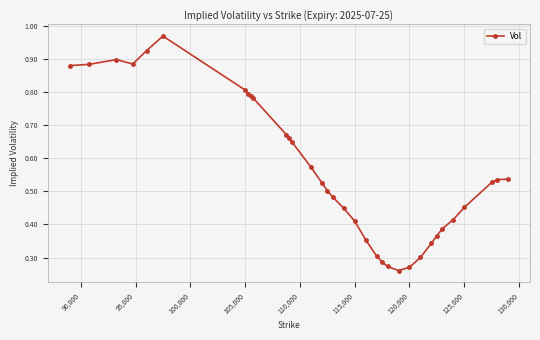

Reading right to left, transcribe all the data shown in this chart.

0.5	0.5	0.5	0.5	0.4	0.4	0.4	0.3	0.3	0.3	0.3	0.3	0.3	0.3	0.4	0.4	0.4	0.5	0.5	0.5	0.6	0.7	0.7	0.7	0.8	0.8	0.8	0.8	1.0	0.9	0.9	0.9	0.9	0.9